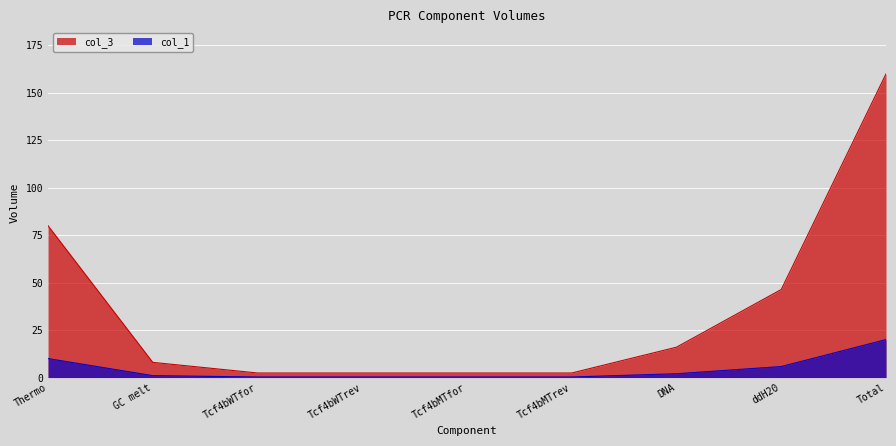

True or false: col_3 has more than 2 interior local peaks.

False